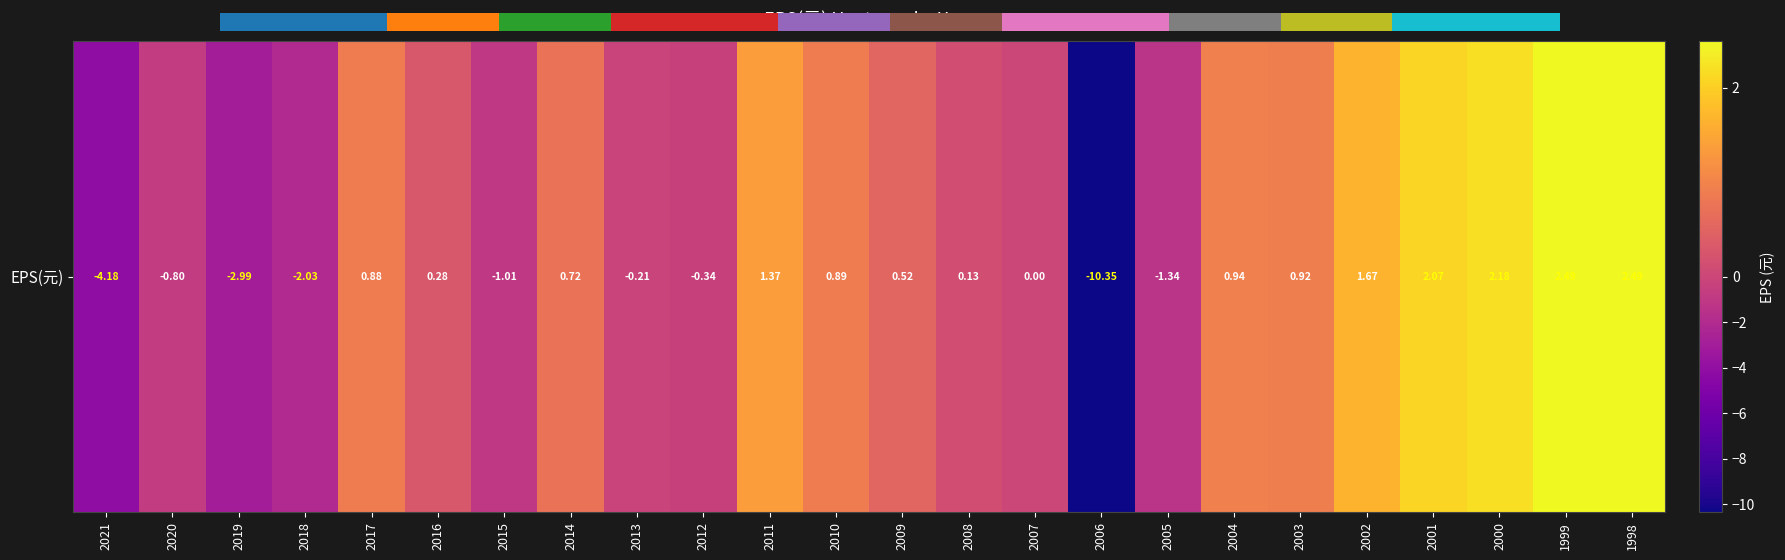

Rank the categories by value from lowest to highest.

2006, 2021, 2019, 2018, 2005, 2015, 2020, 2012, 2013, 2007, 2008, 2016, 2009, 2014, 2017, 2010, 2003, 2004, 2011, 2002, 2001, 2000, 1999, 1998